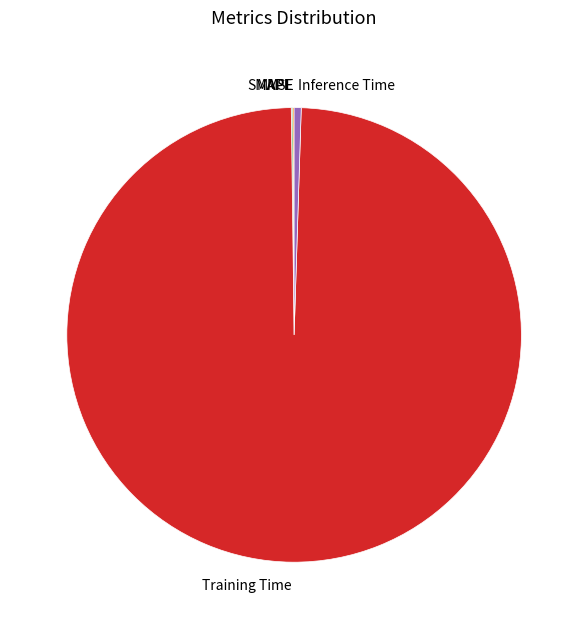

Which slice is the largest?

Training Time